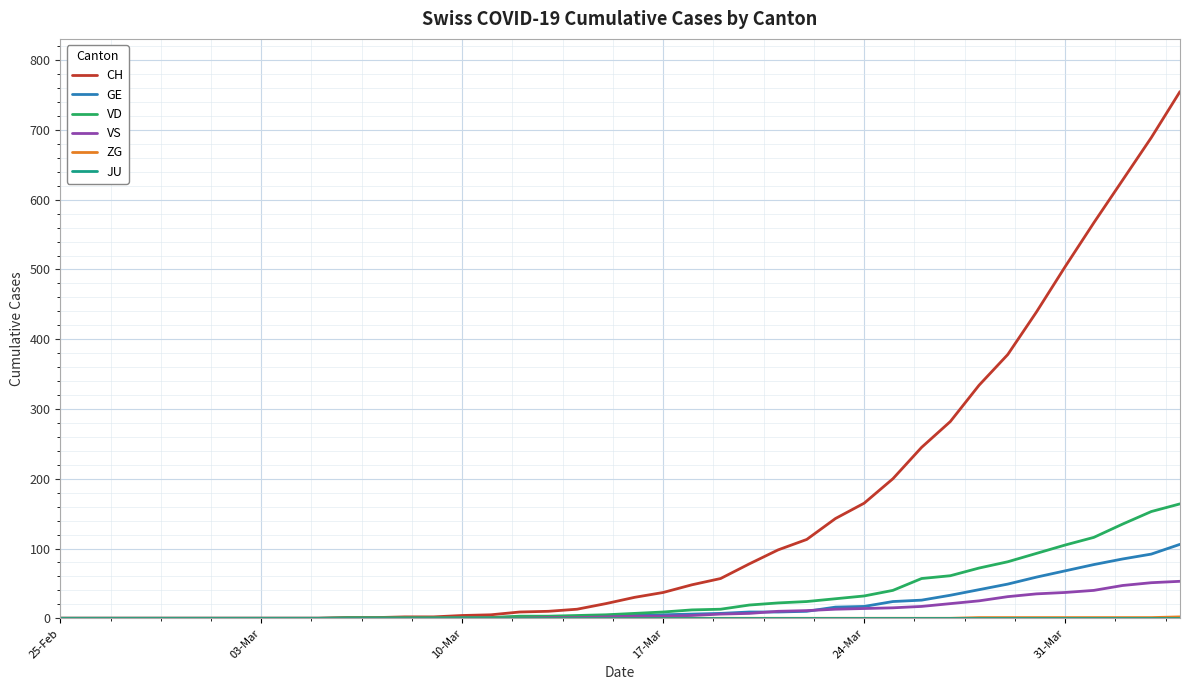

Which series has the largest total across all categories?

CH